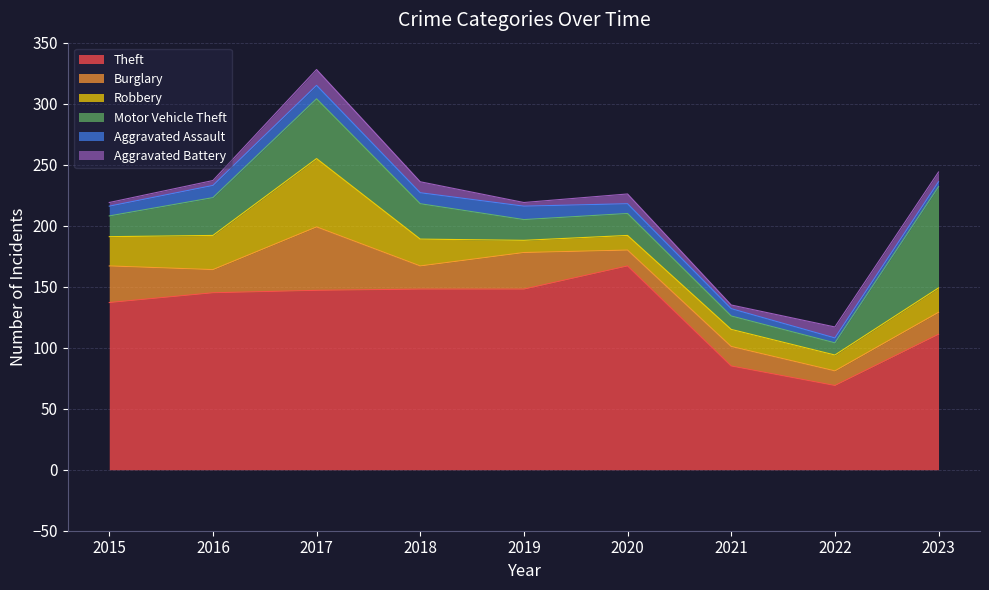

Does the chart display data point markers on the line(s)?

No